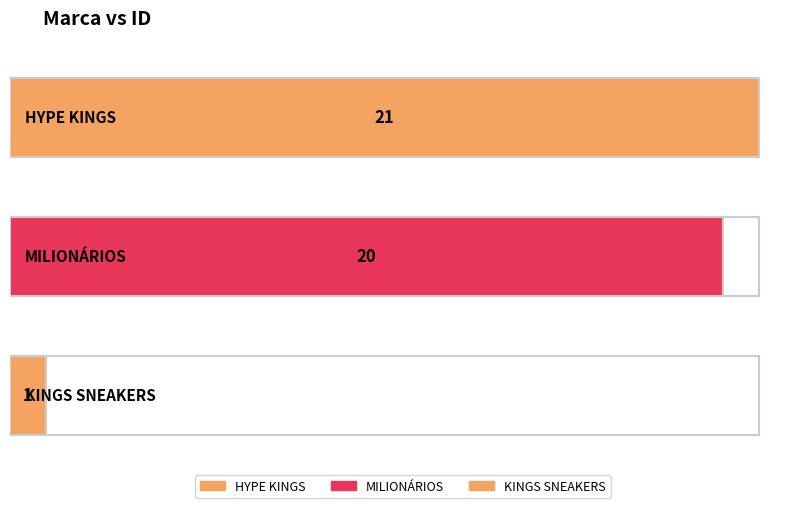

What is the label of the 2nd bar from the left?

MILIONÁRIOS